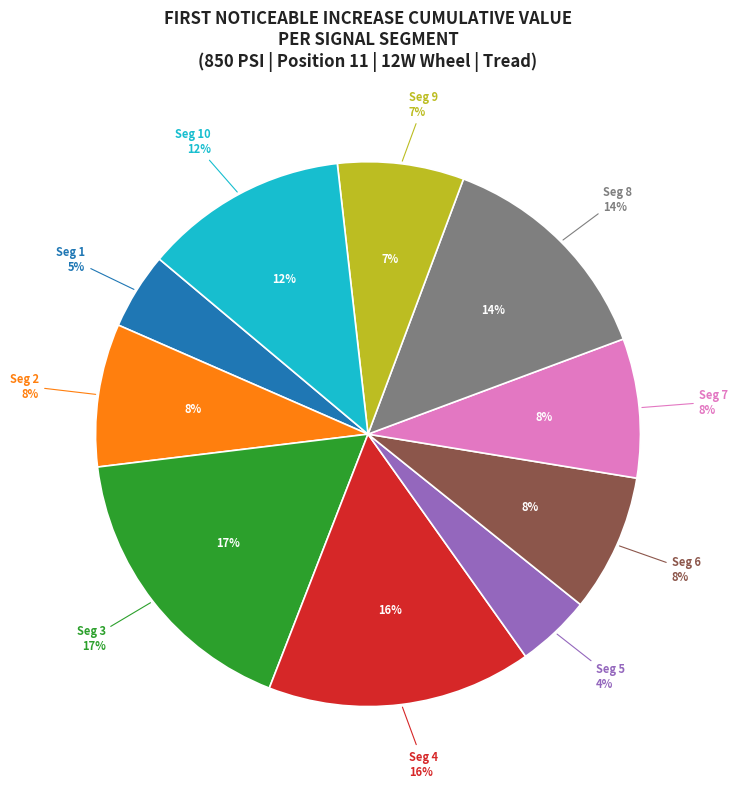

Combined, do signal segment 6 and signal segment 1 account for over 50%?

No